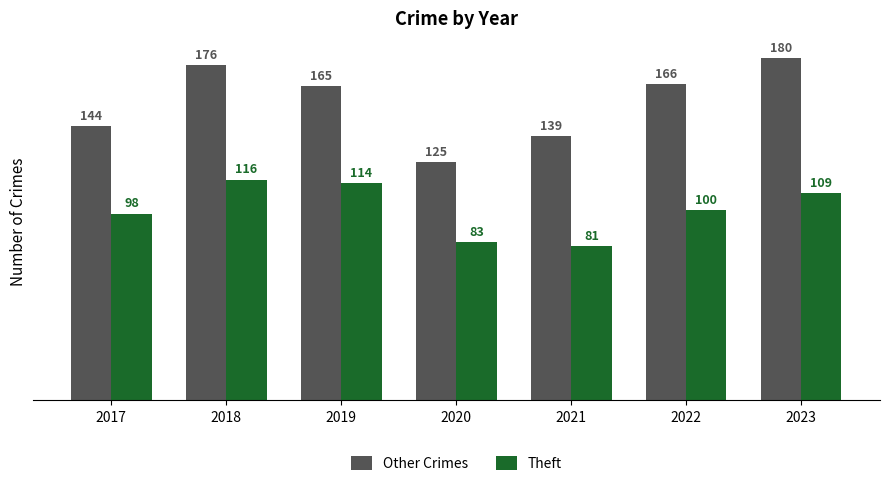

Does the chart contain stacked bars?

No